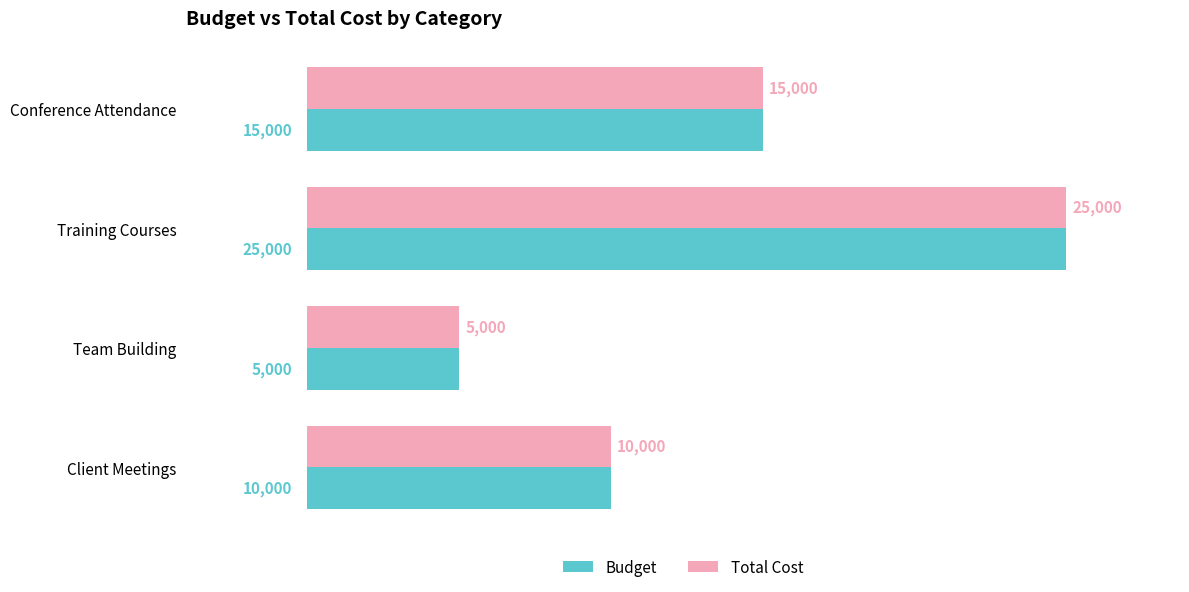

Where is Budget nearest to the value 15000?

Conference Attendance